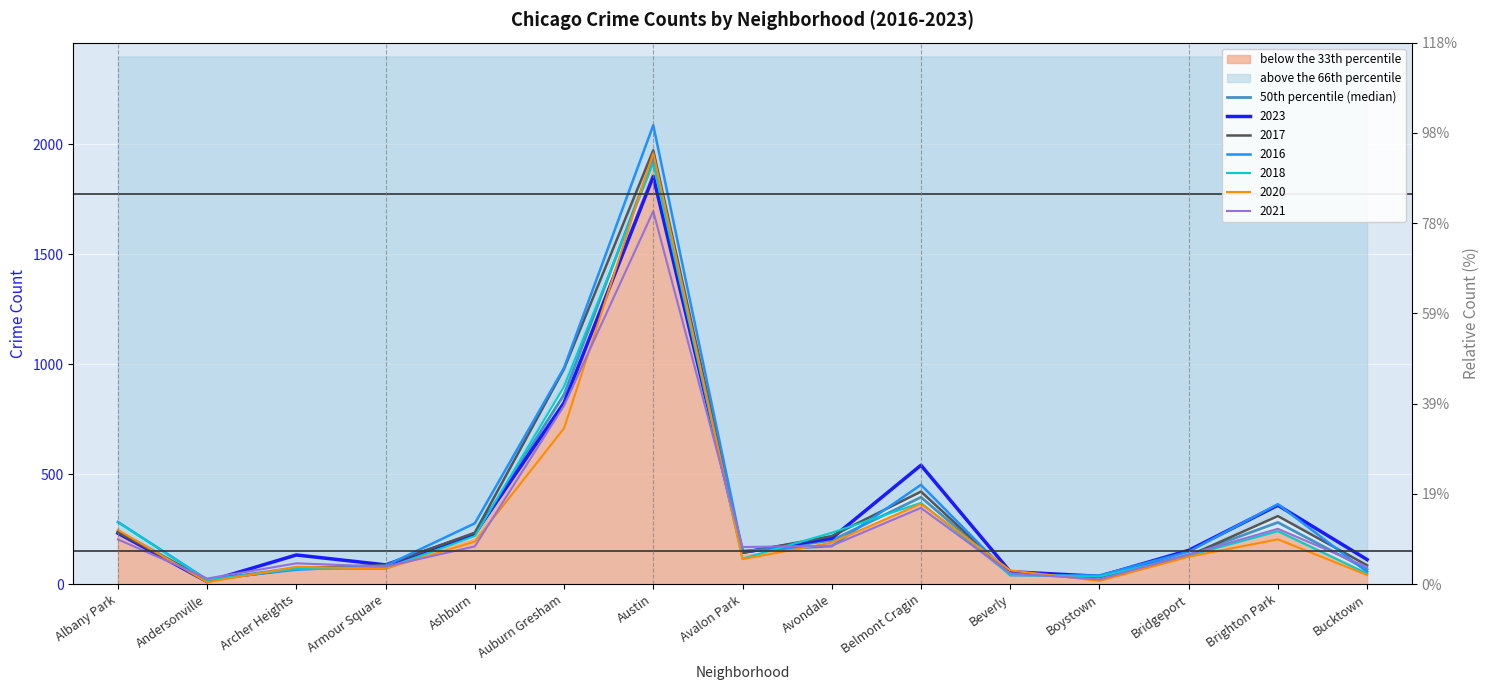

Approximately how many times larger is the value at Boystown compared to Armour Square?

0.4